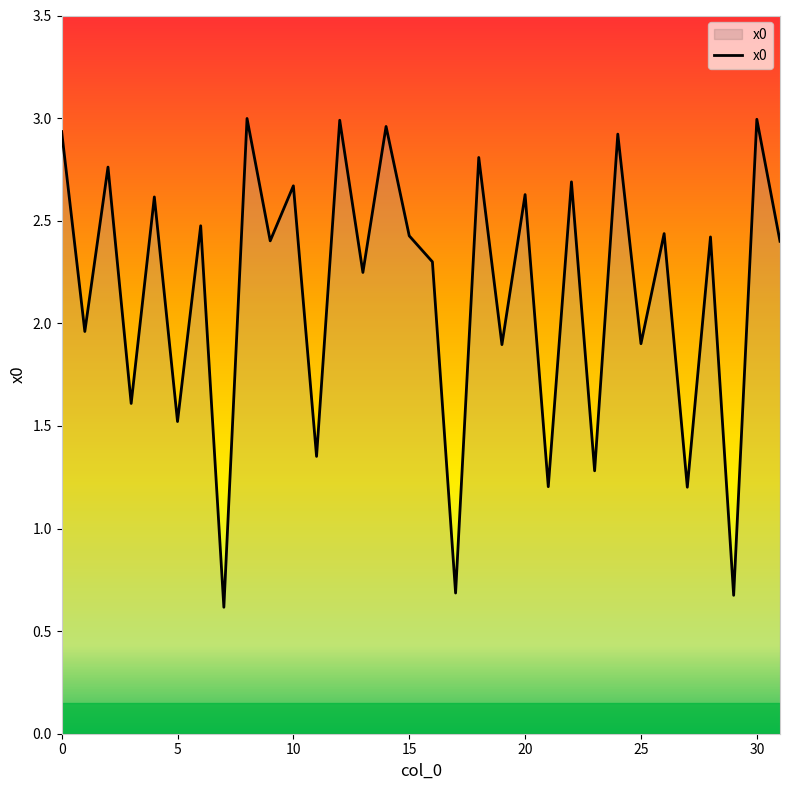

How many interior local valleys (lower than both neighbors) does the data have?

14